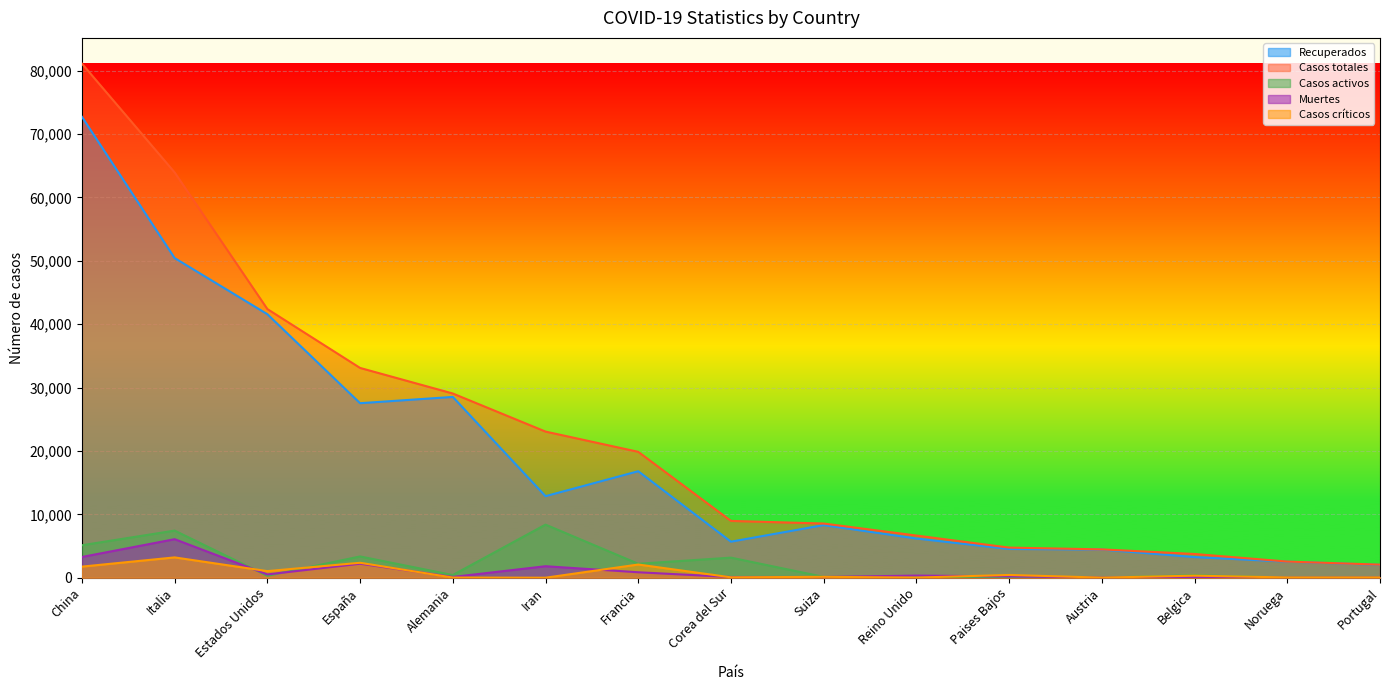

How many data points in Recuperados are less than 8298?

7